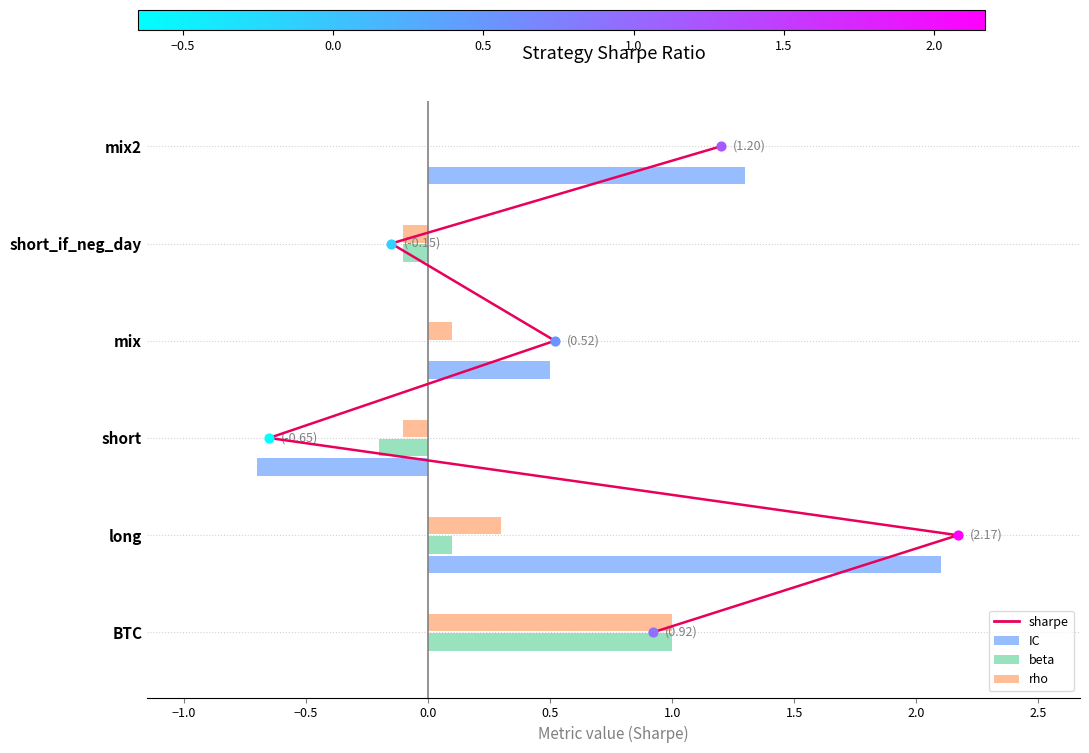

Is the value of IC at mix greater than the value of beta at BTC?

No